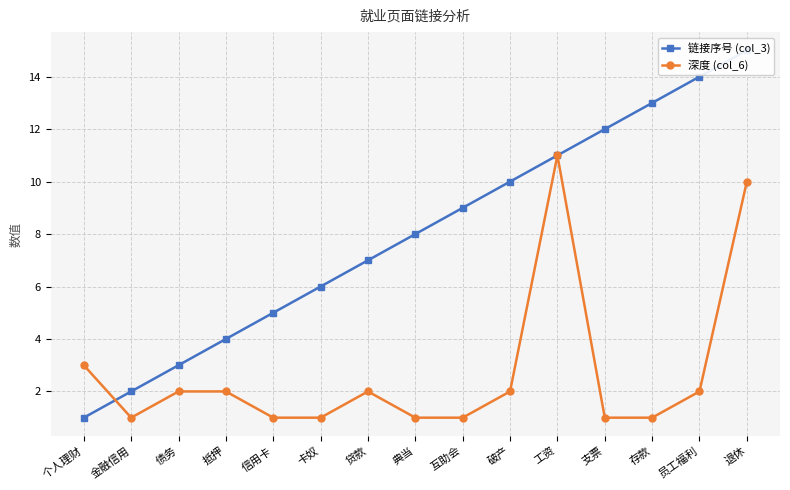

What is the difference between the 链接序号 (col_3) values at 破产 and 债务?

7